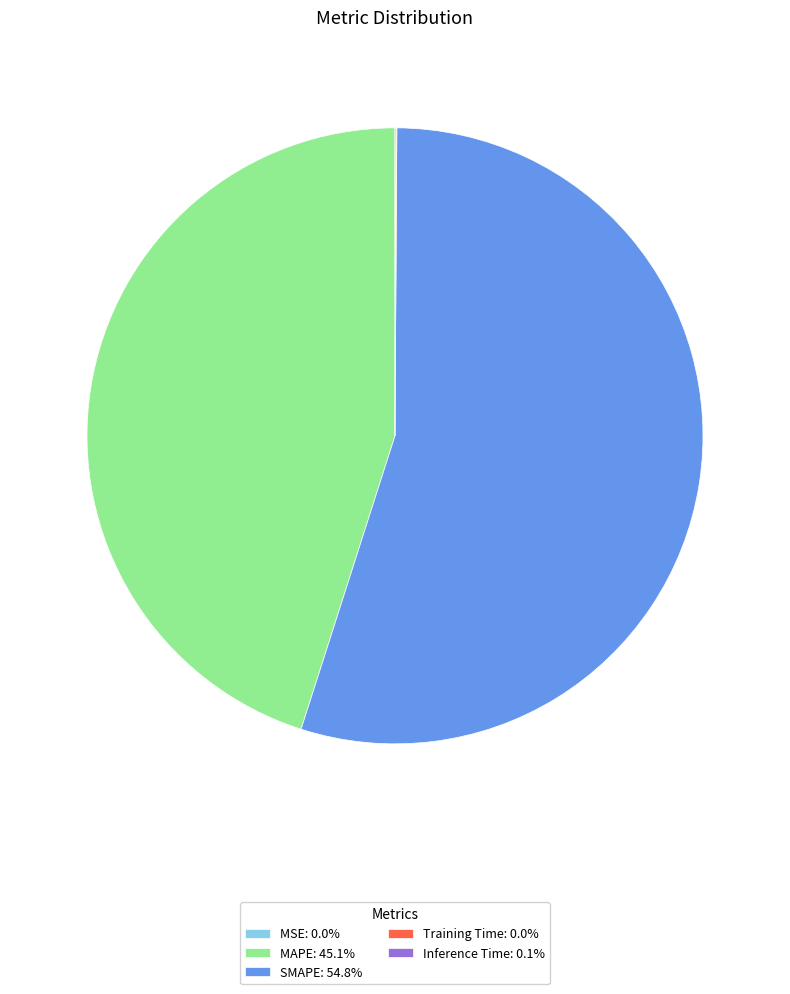

Does SMAPE: 54.8% account for over 50% of the chart?

Yes